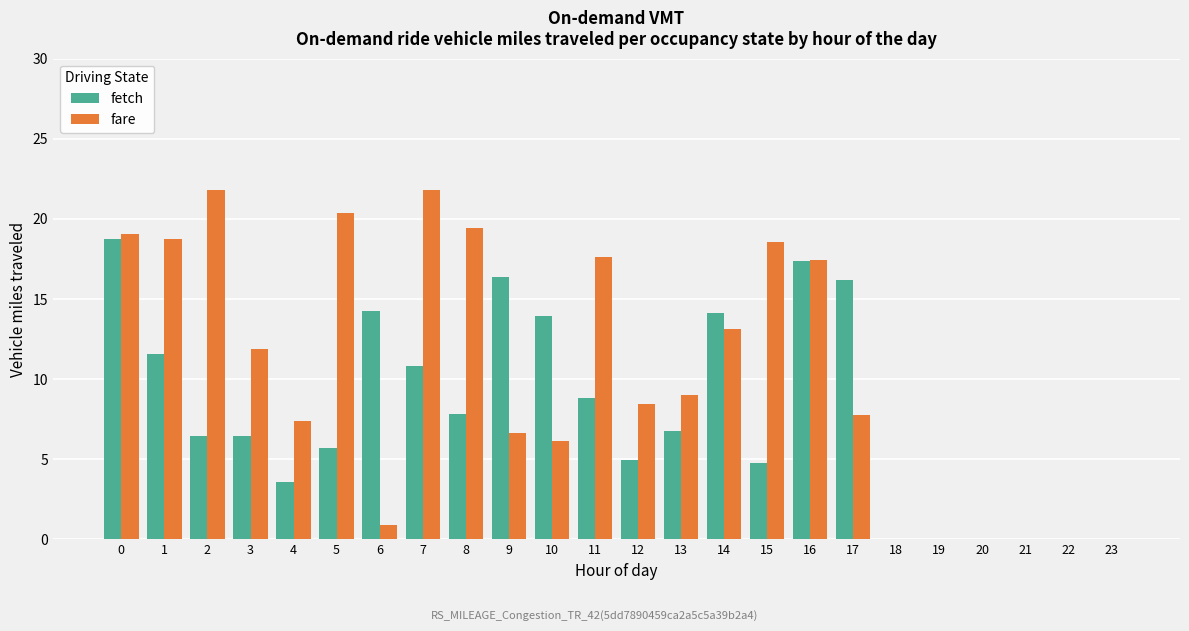

What is the greatest value displayed?

21.8